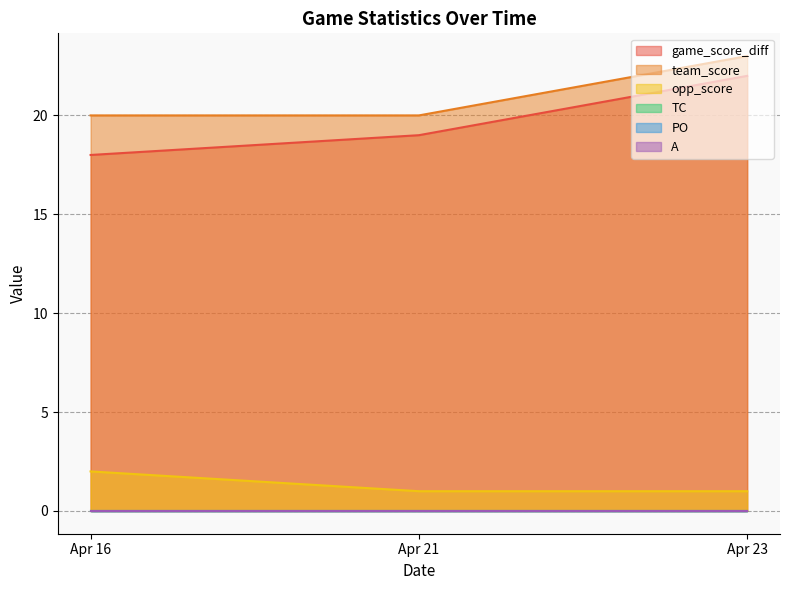

Reading right to left, list all the values displayed in this chart.

game_score_diff: Apr 23=22	Apr 21=19	Apr 16=18
team_score: Apr 23=23	Apr 21=20	Apr 16=20
opp_score: Apr 23=1	Apr 21=1	Apr 16=2